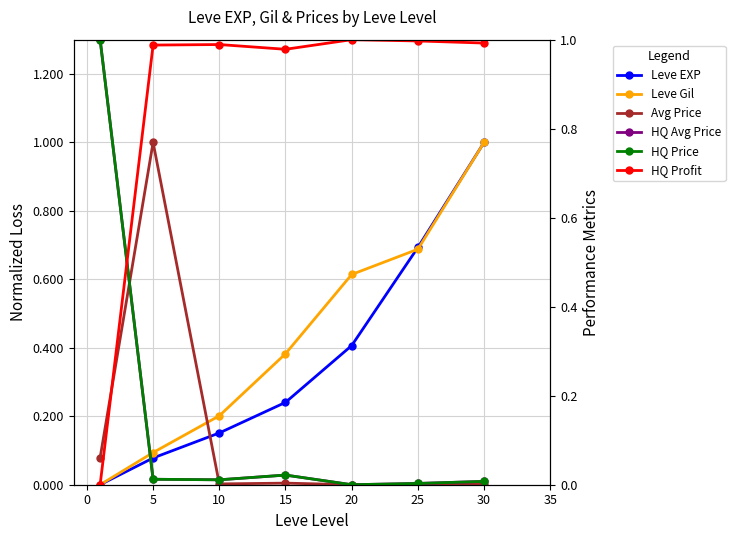

True or false: currentAveragePriceHQ has a value of 0.0 at 5.

False